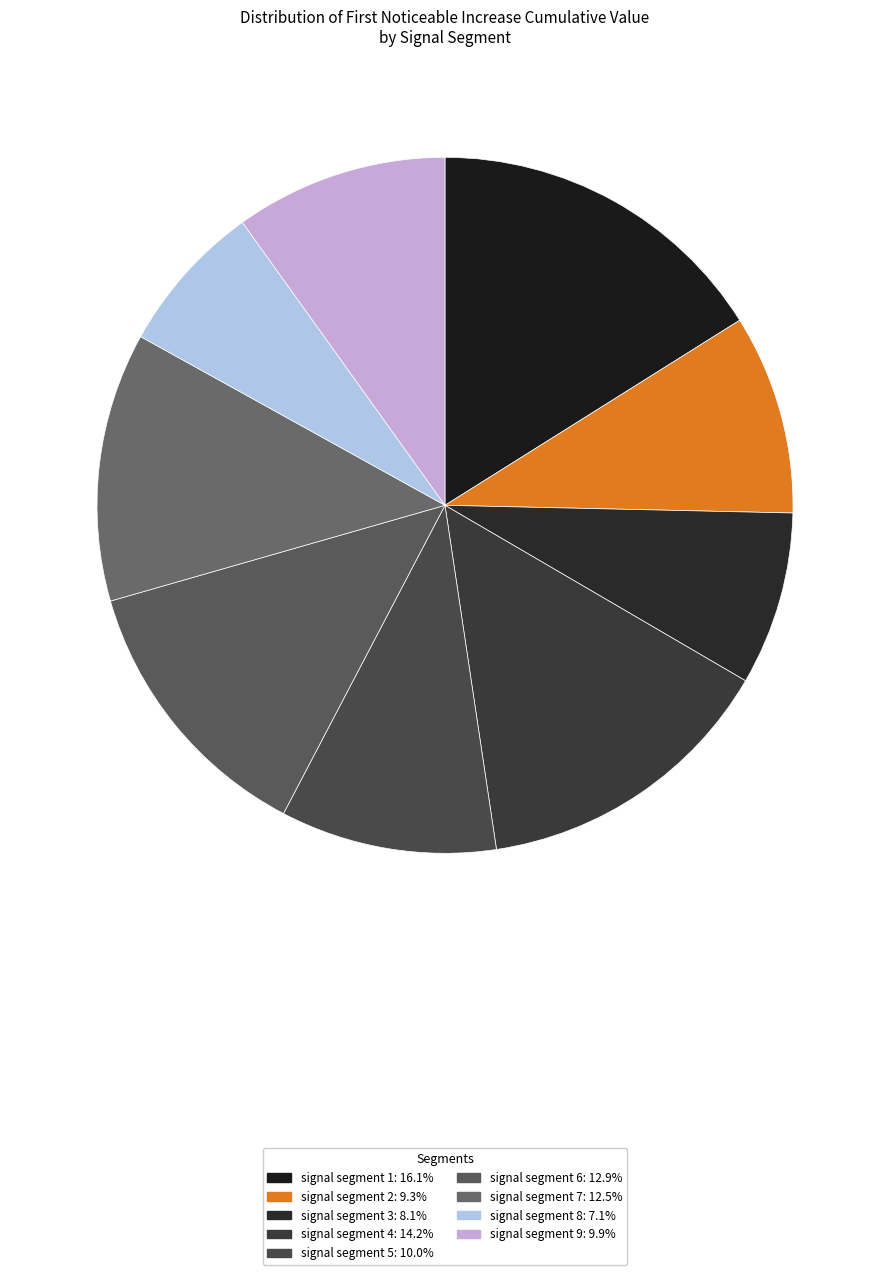

Combined, do signal segment 8 and signal segment 6 account for over 50%?

No